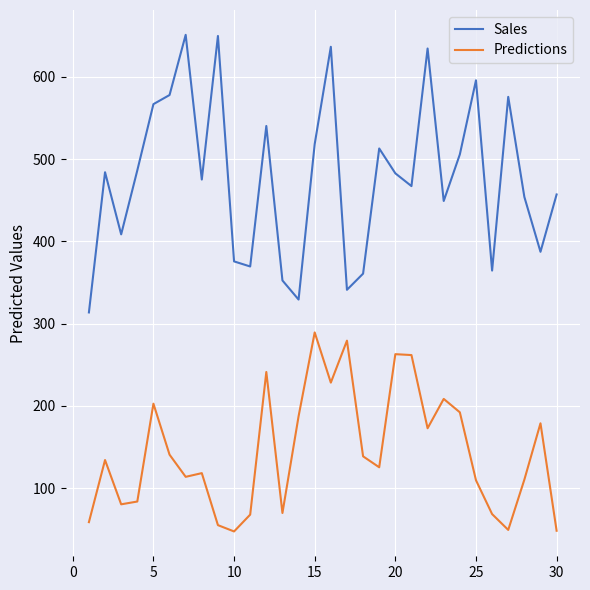

True or false: Predictions and Sales cross at least once.

False